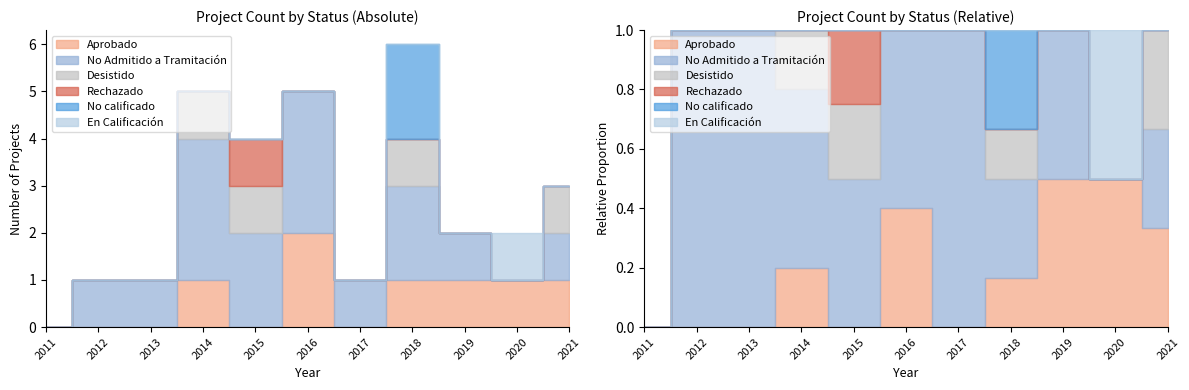

The value of Rechazado at 2015 is 2. True or false?

False